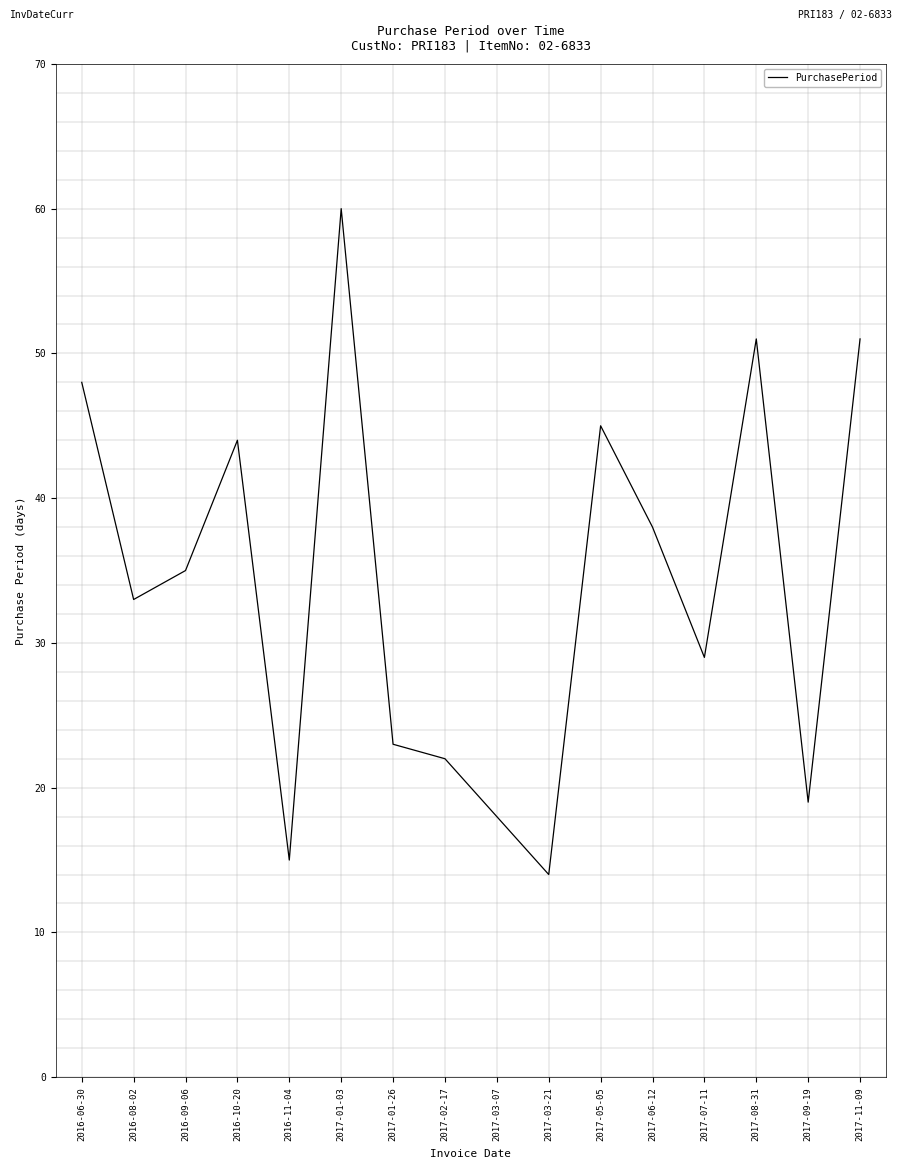

What is the difference between the maximum and minimum values?

46